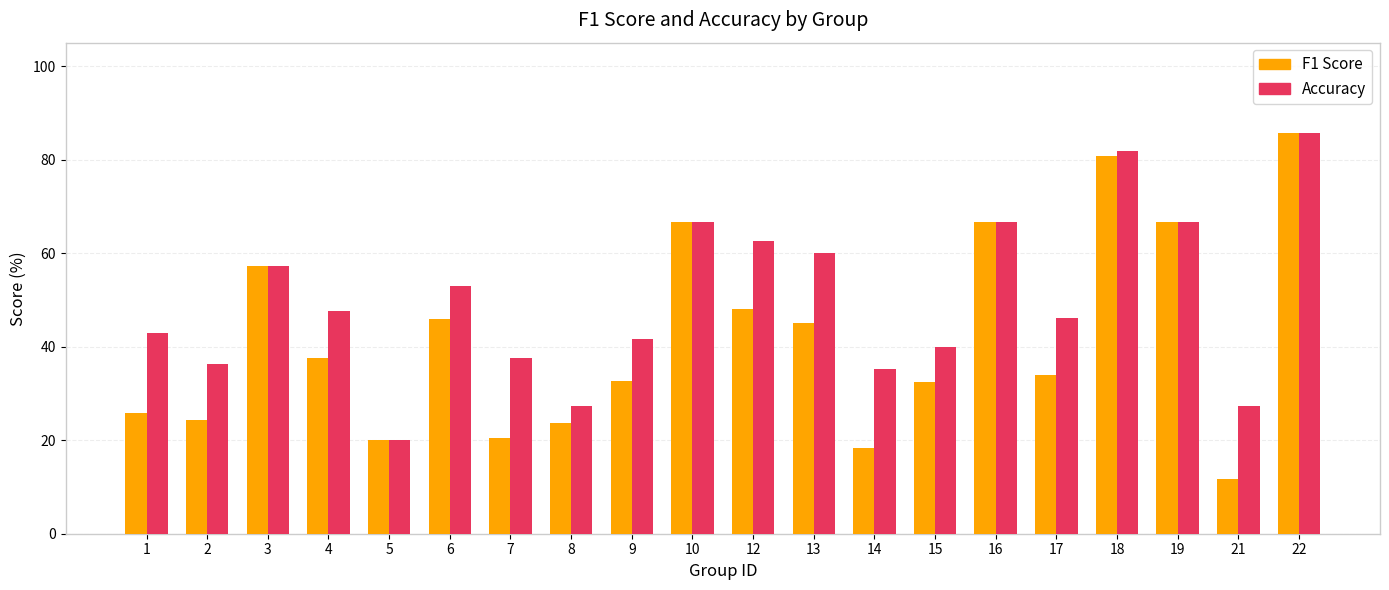

What is the value of the F1 Score bar at the 3rd from the left?

57.1